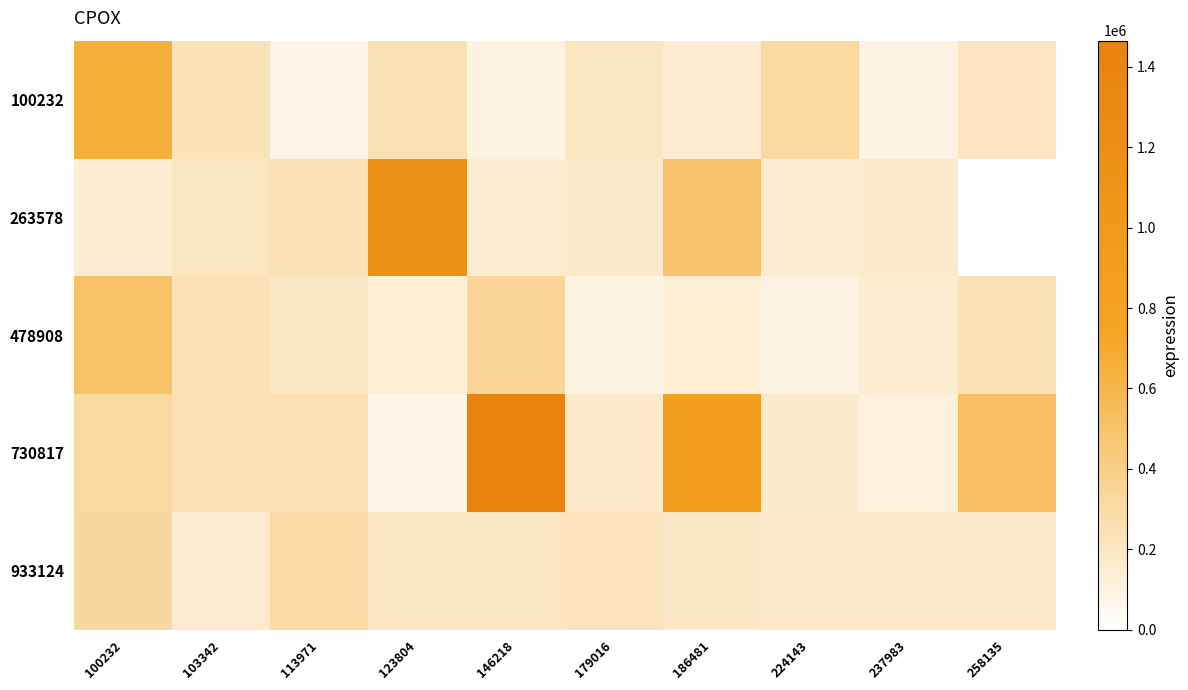

Which series has the widest spread of values?

730817